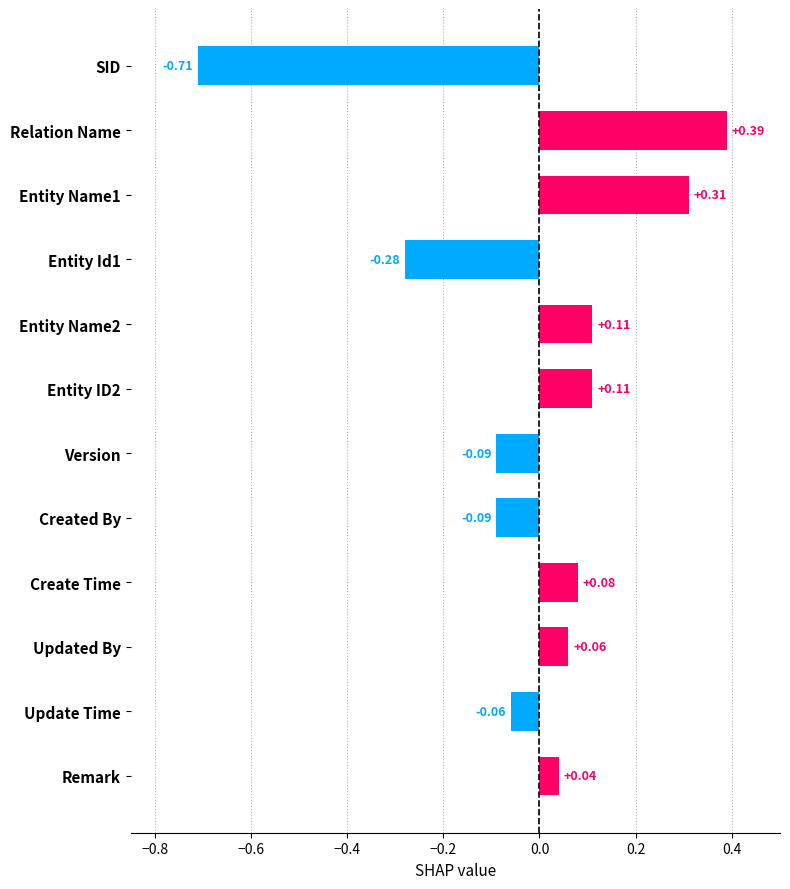

Between Entity Name2 and Entity Id1, which is larger?

Entity Name2